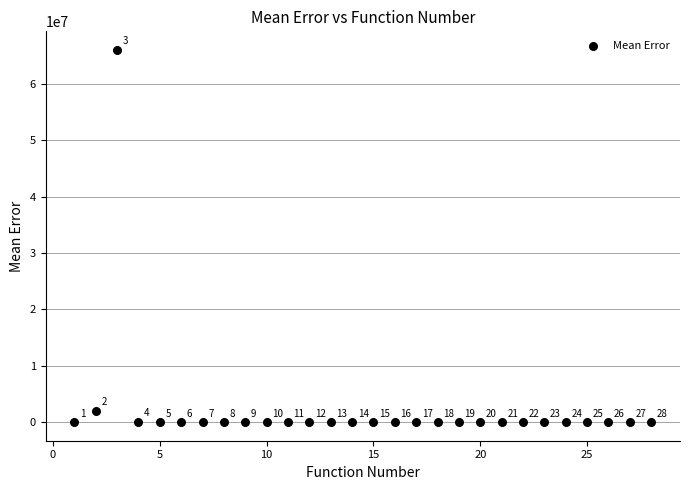

What Y value in the scatter plot is closest to 33008722?

2003820.1